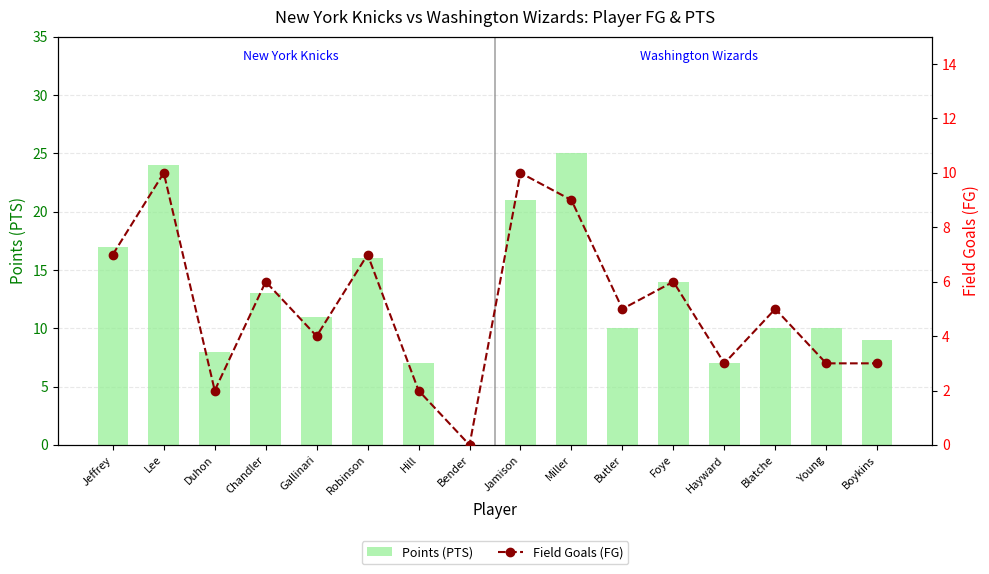

Which category has the lowest value across all series?

Bender